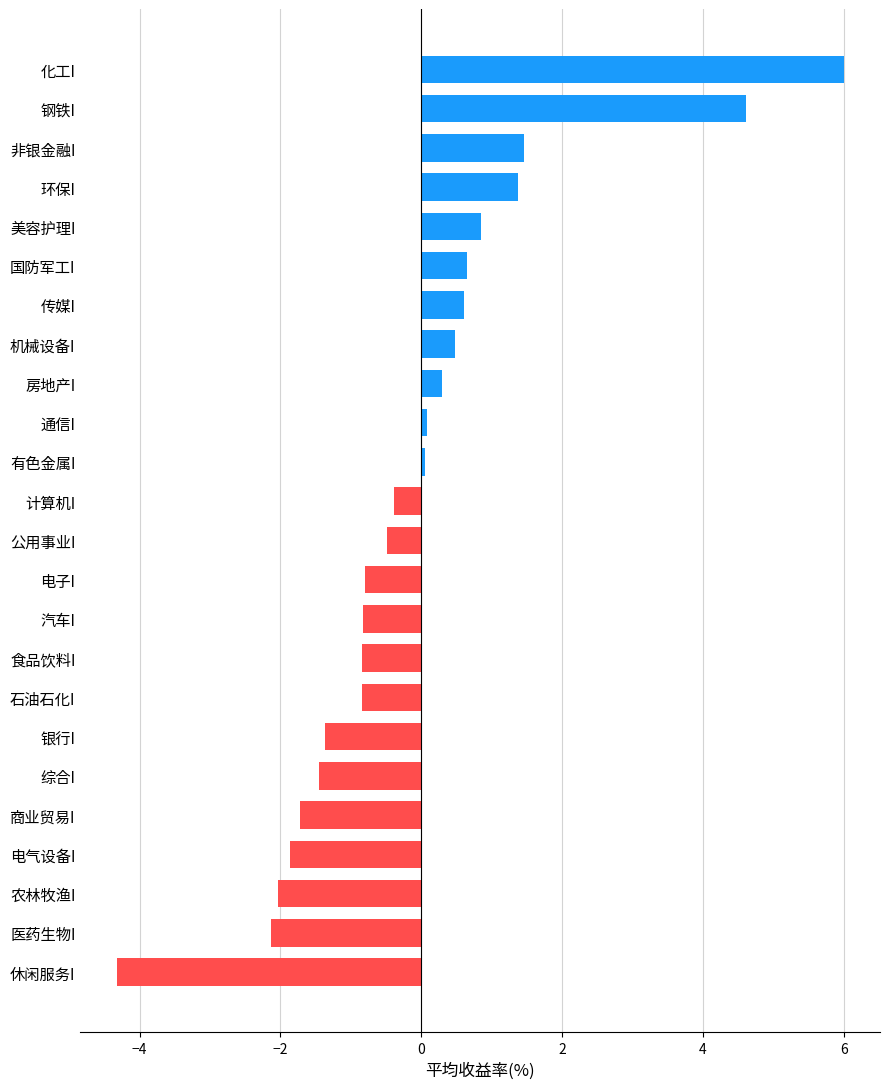

True or false: the data shows 0.6 at 传媒I.

True